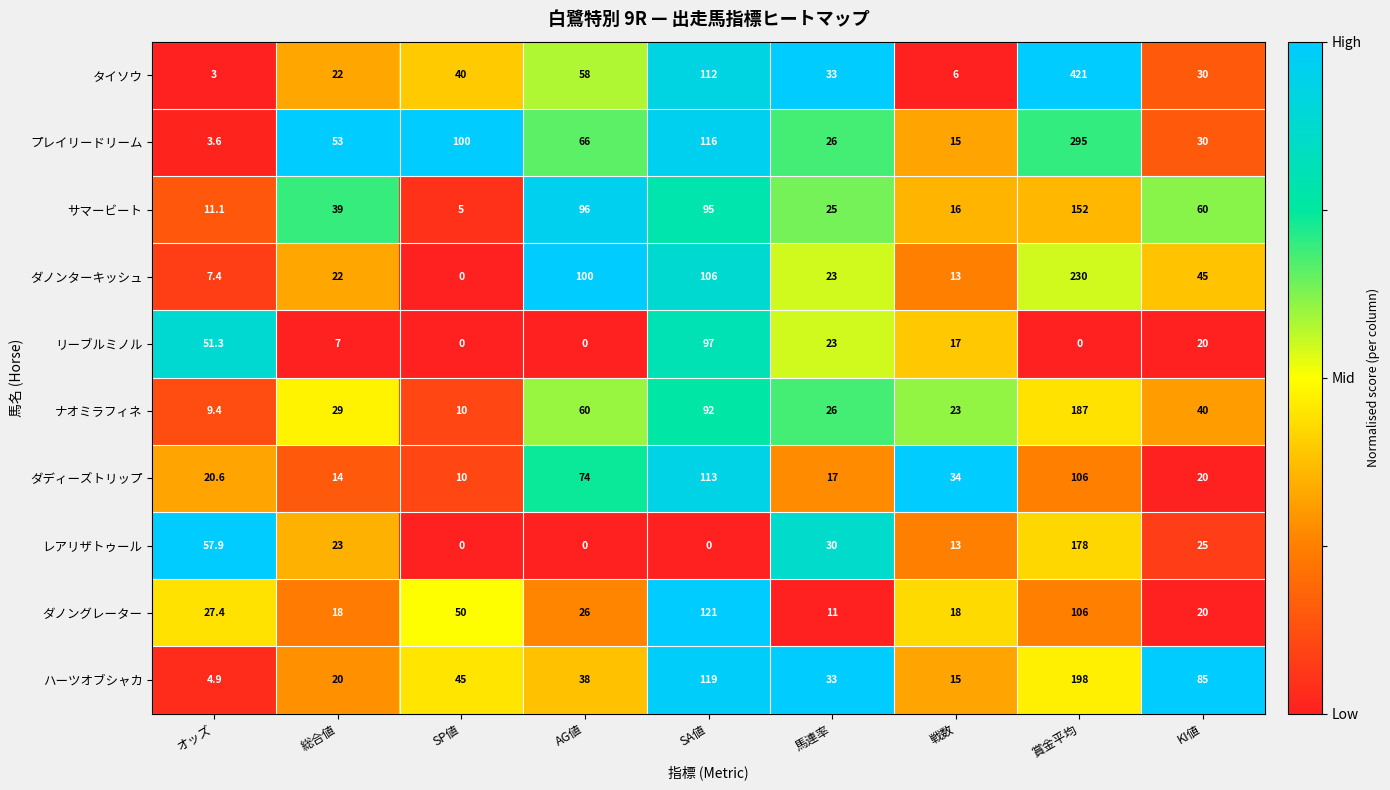

Which category has the highest value across all series?

賞金平均